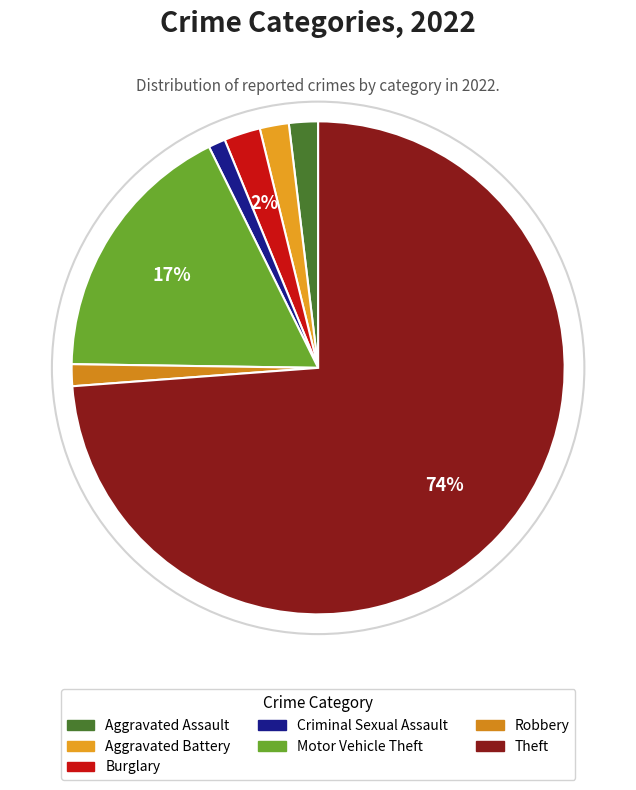

Does Burglary represent more than half of the total?

No